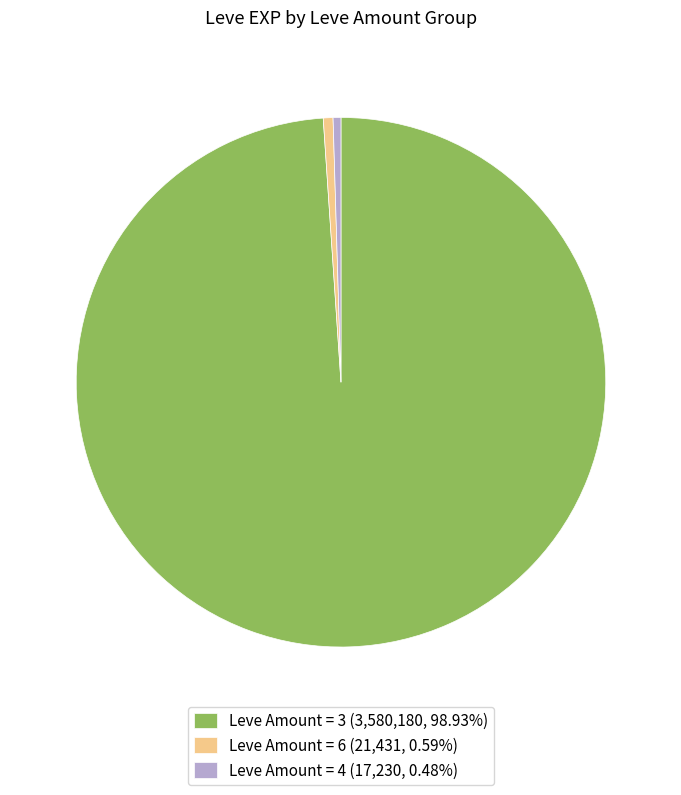

Does any single category account for the majority?

Yes